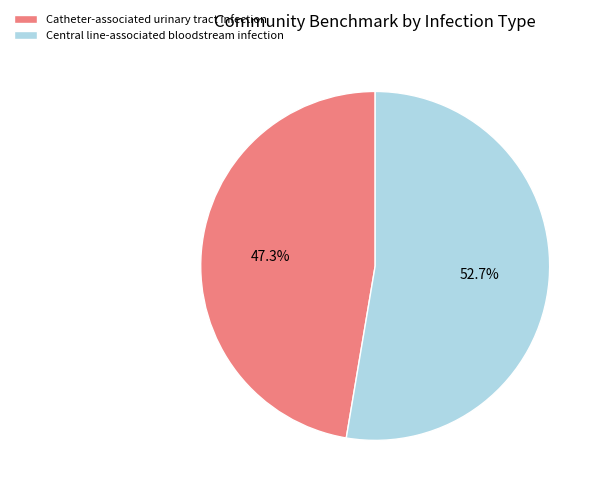

How much of the chart is everything except Catheter-associated urinary tract infection?

52.7%